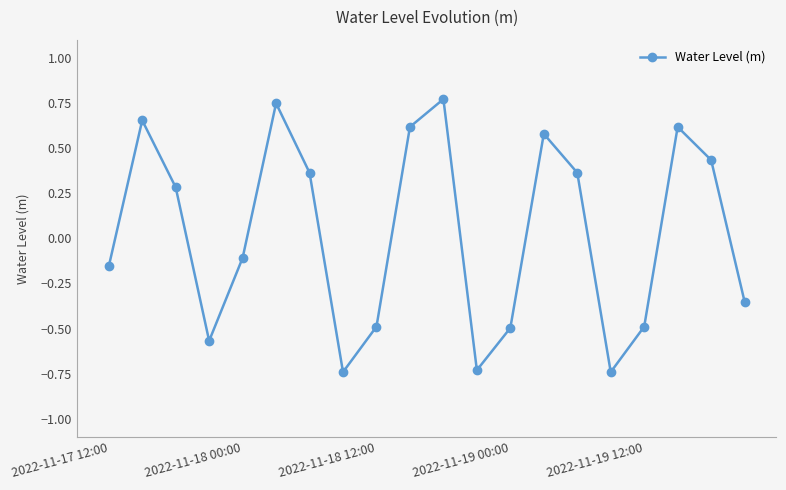

How many lines are shown in the chart?

1